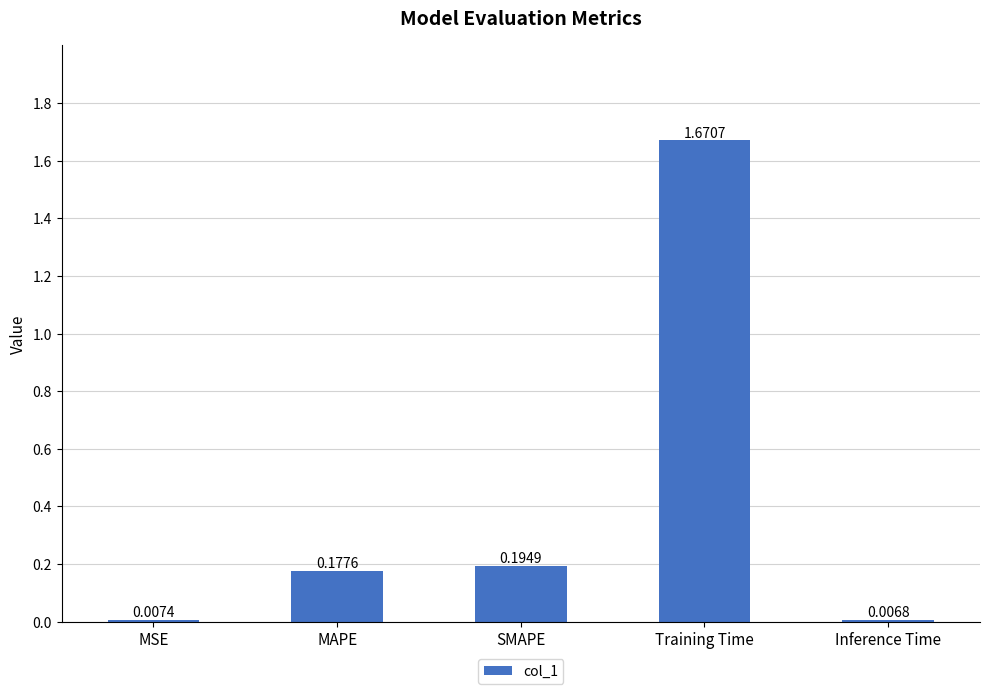

Count the number of data series in this chart.

1